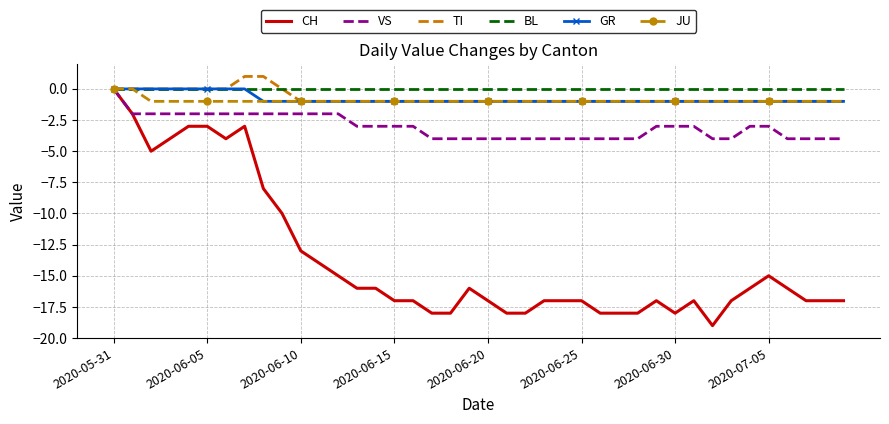

What is the lowest value of the VS series?

-4